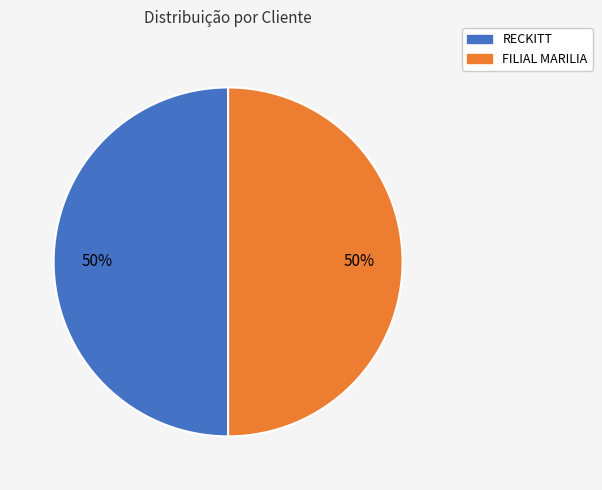

To the nearest percent, what portion does RECKITT represent?

50%